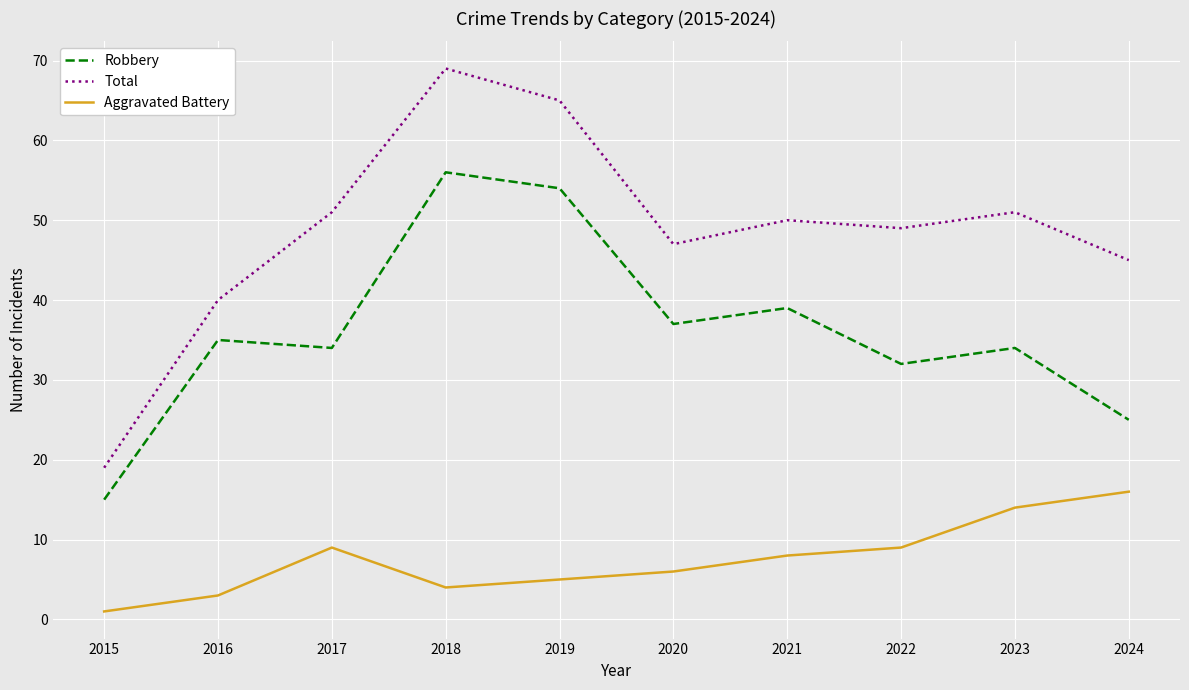

Which category has the highest value in the Robbery series?

2018